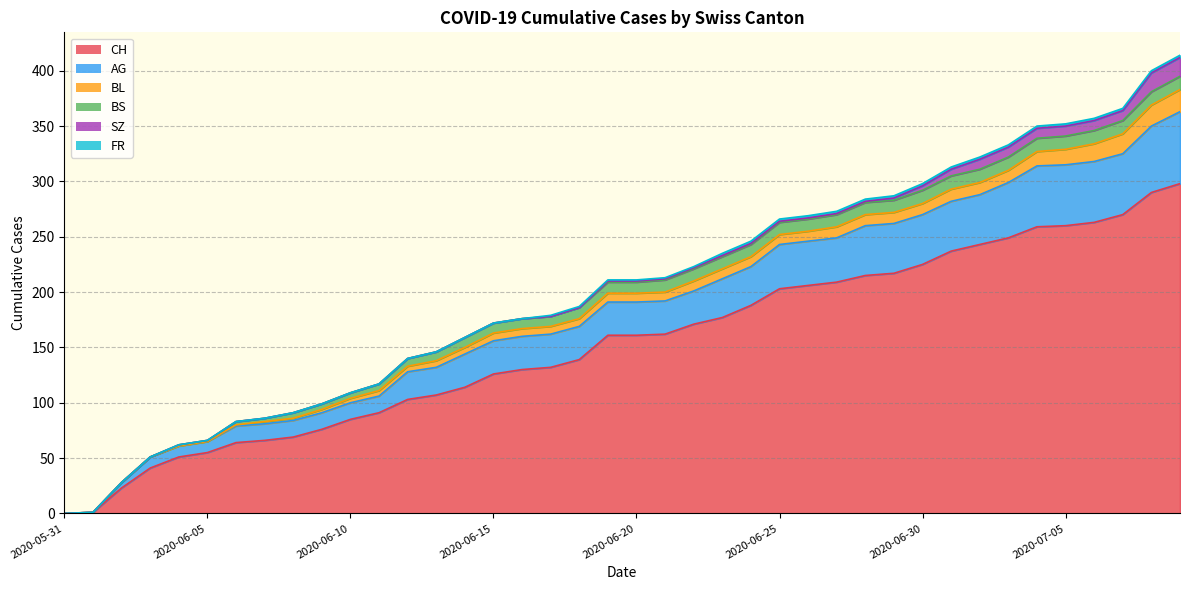

Which series has the widest spread of values?

CH